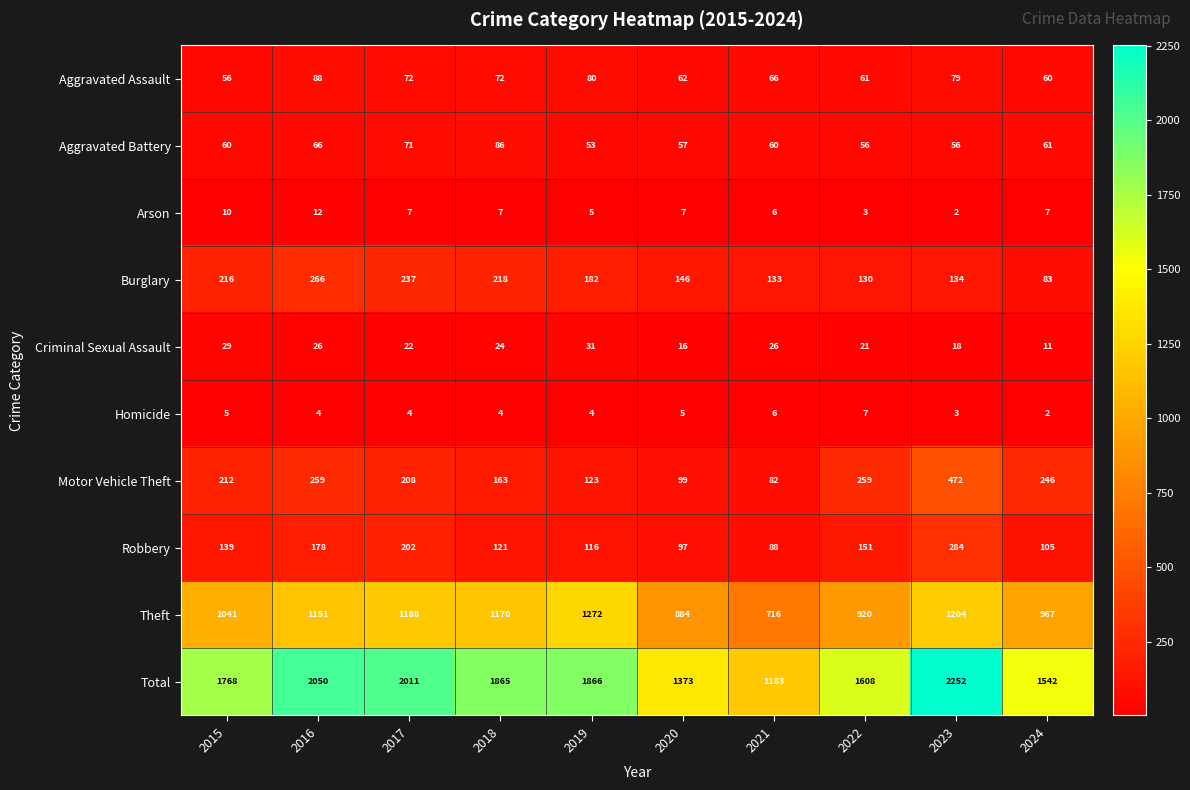

Which series has the largest total across all categories?

Total